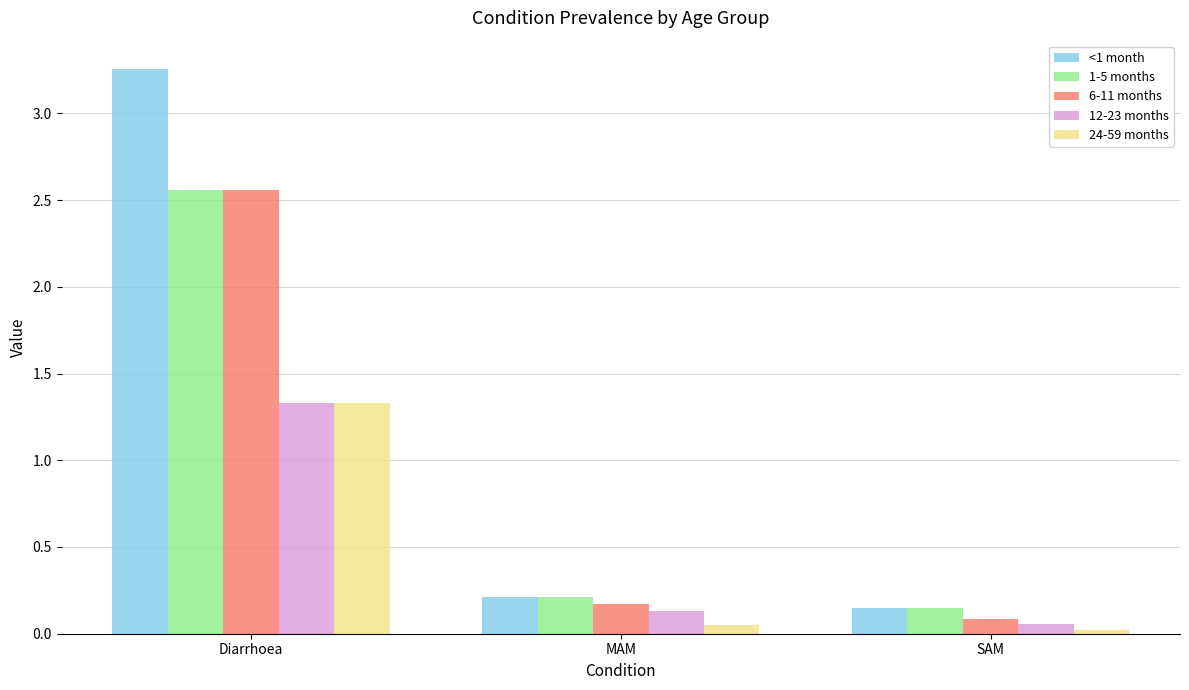

At which label does 12-23 months reach its minimum?

SAM